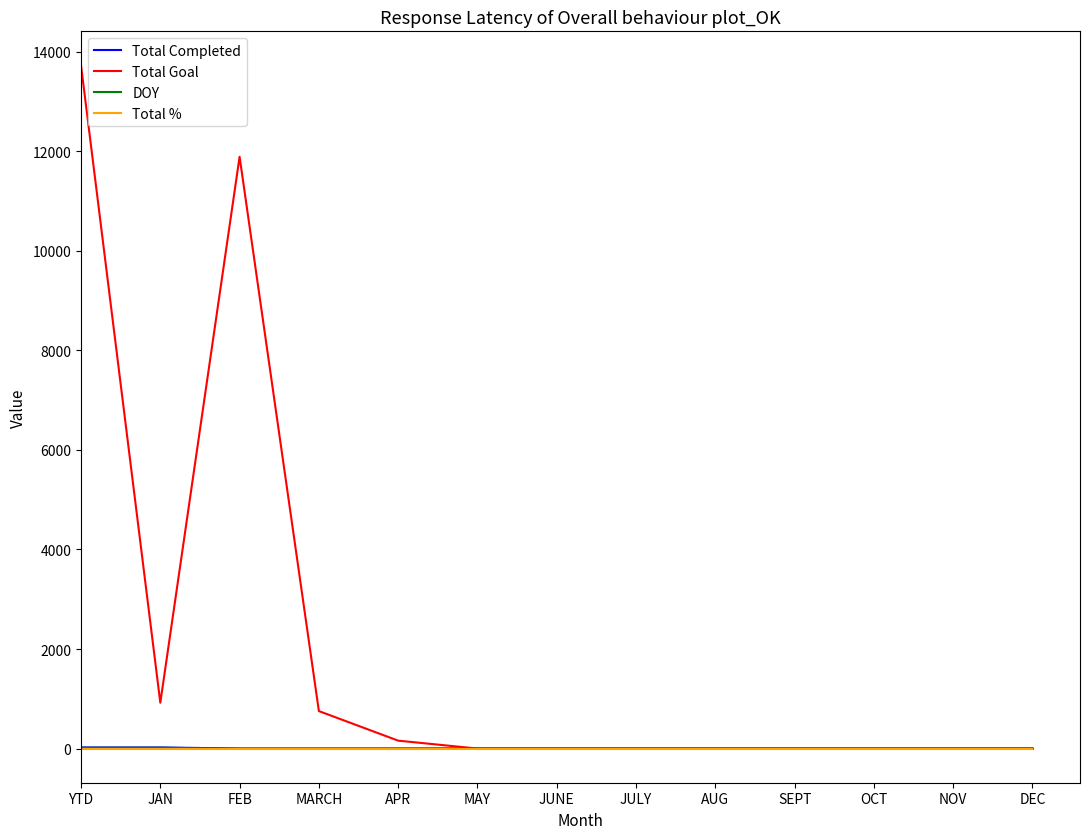

Which series has the widest spread of values?

Total Goal